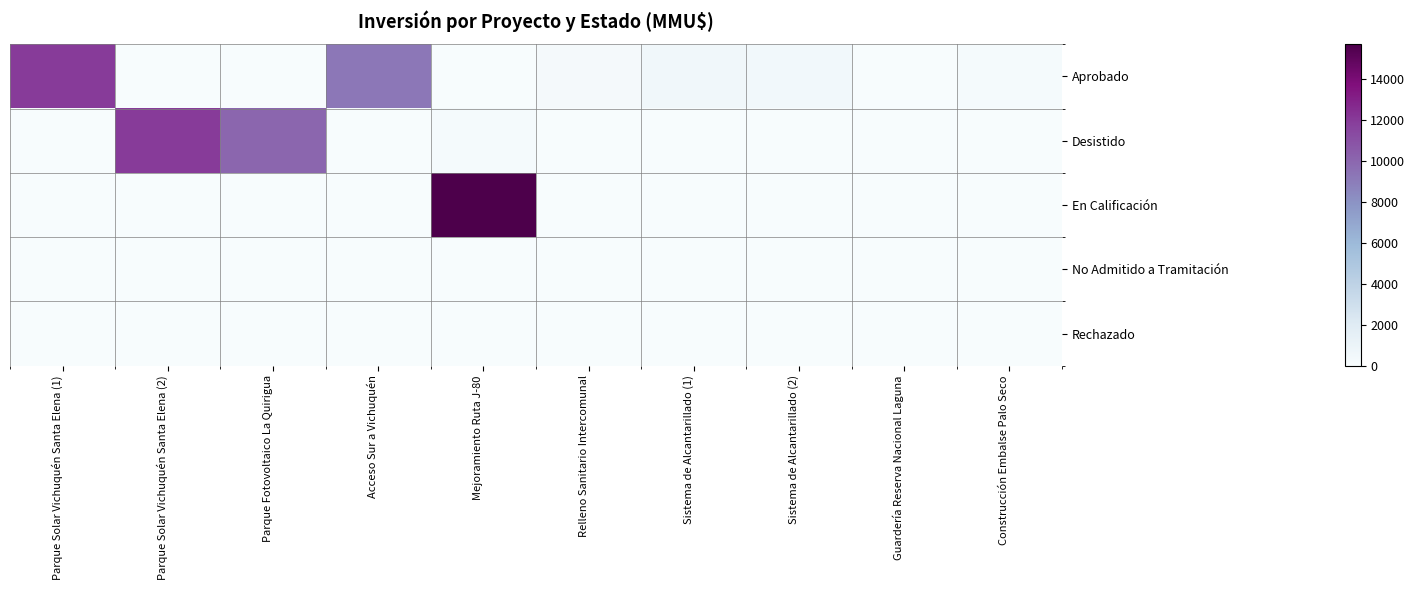

What is the spread (max minus min) of values at Parque Solar Vichuquén Santa Elena (2)?

12000